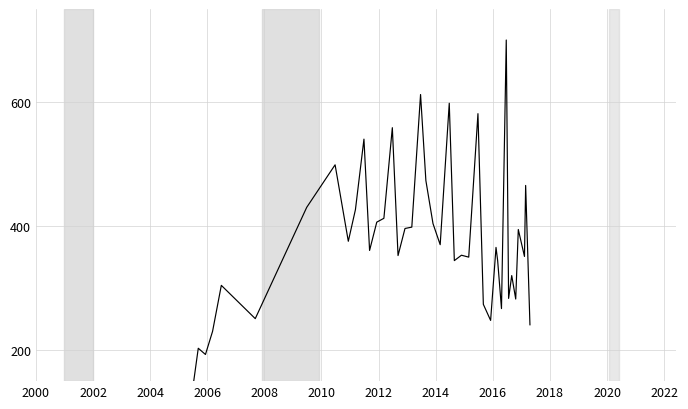

What is the difference between the maximum and minimum values?

550.0